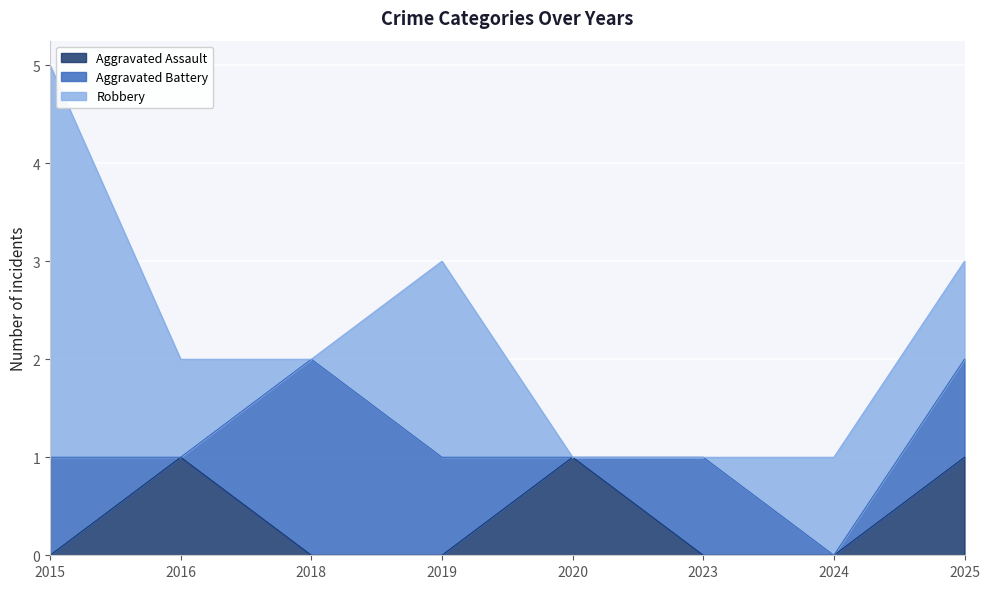

Where is the first local maximum for Robbery?

2019